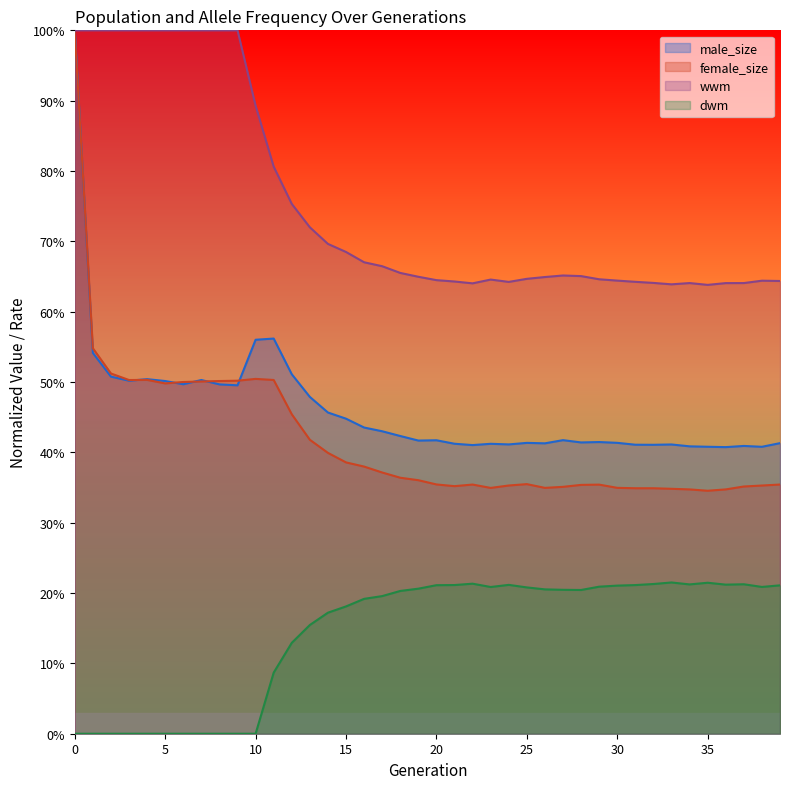

What are all the series names shown in the legend?

male_size, female_size, wwm, dwm